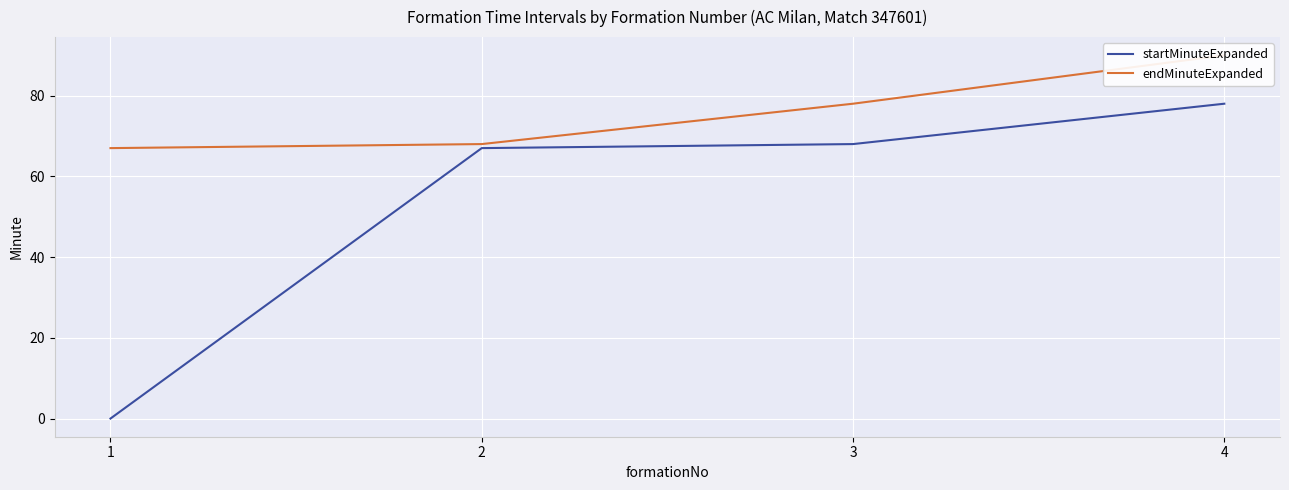

Is it true that endMinuteExpanded equals 68 at 2?

True